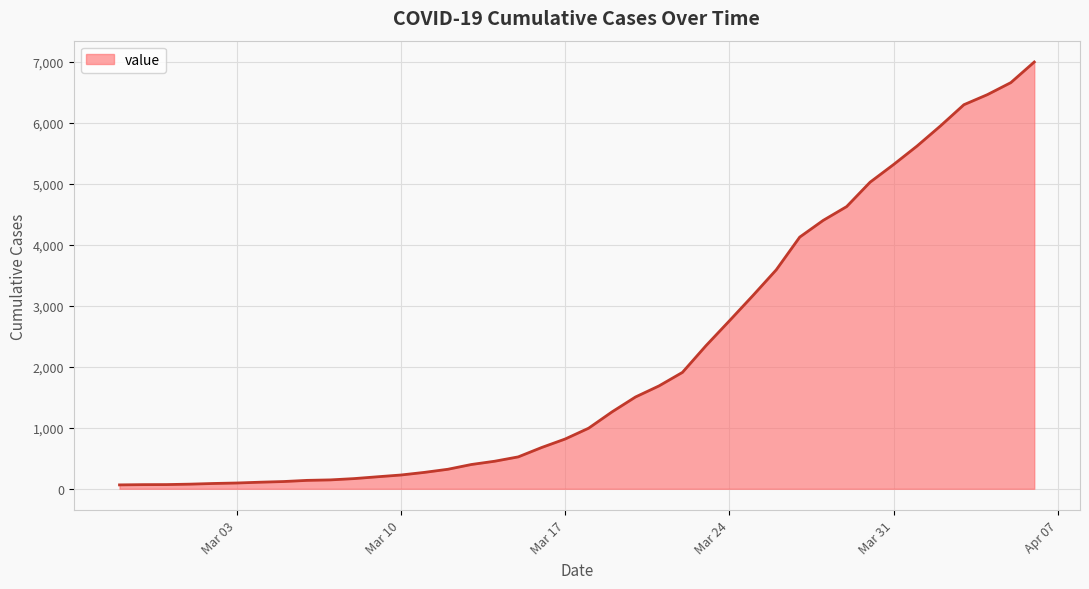

What is the greatest value displayed?

6995